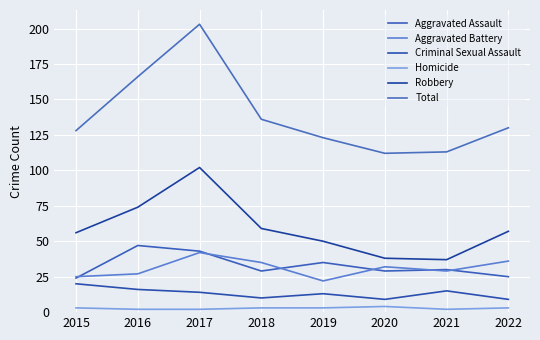

What is the difference between the maximum and minimum values in the Criminal Sexual Assault series?

11